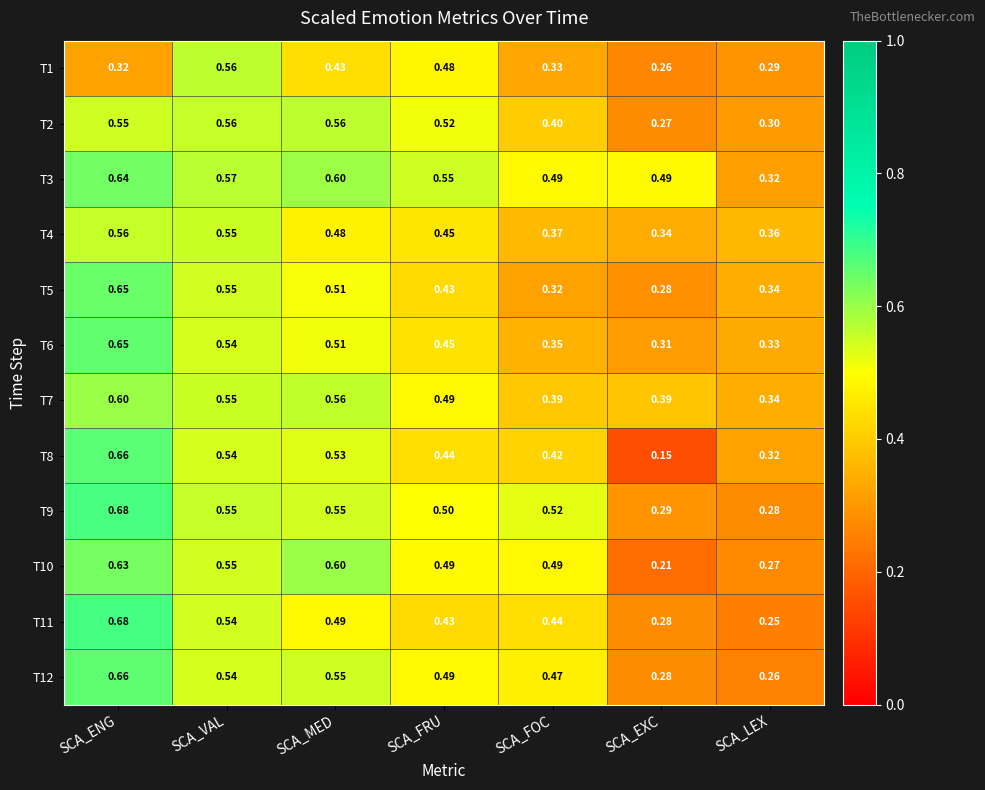

Which label corresponds to the smallest value in the chart?

SCA_EXC